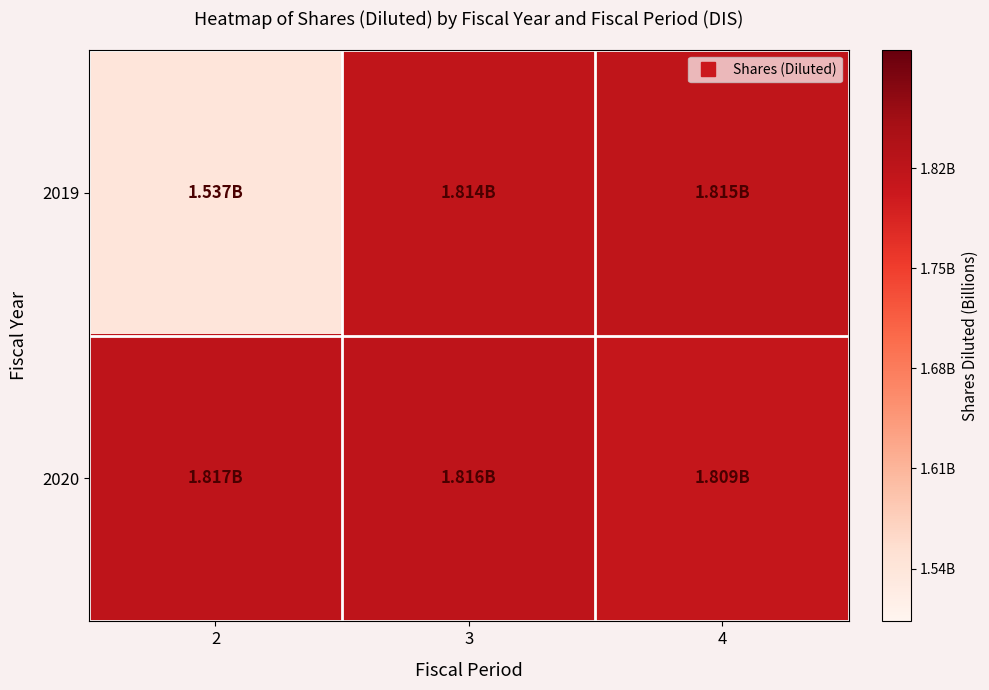

Between 2 and 4, which series saw the biggest shift?

2019